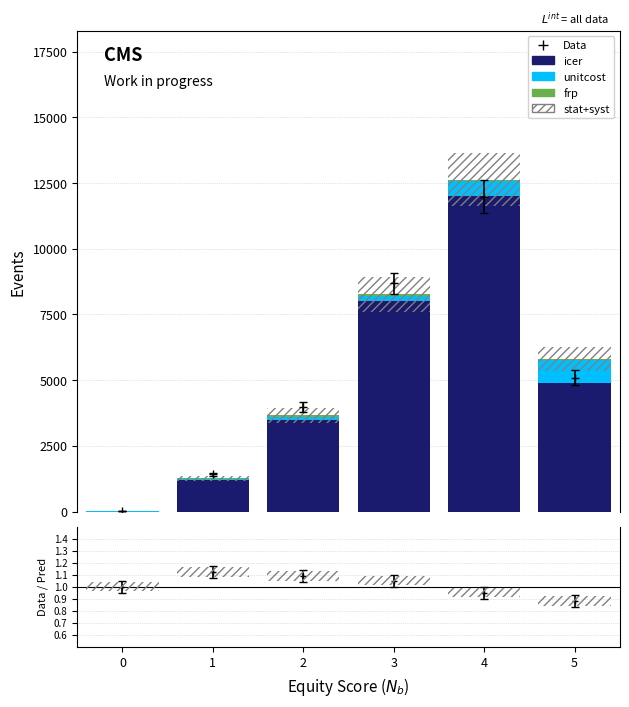

What is the value of the icer bar at the 6th from the left?

4908.0